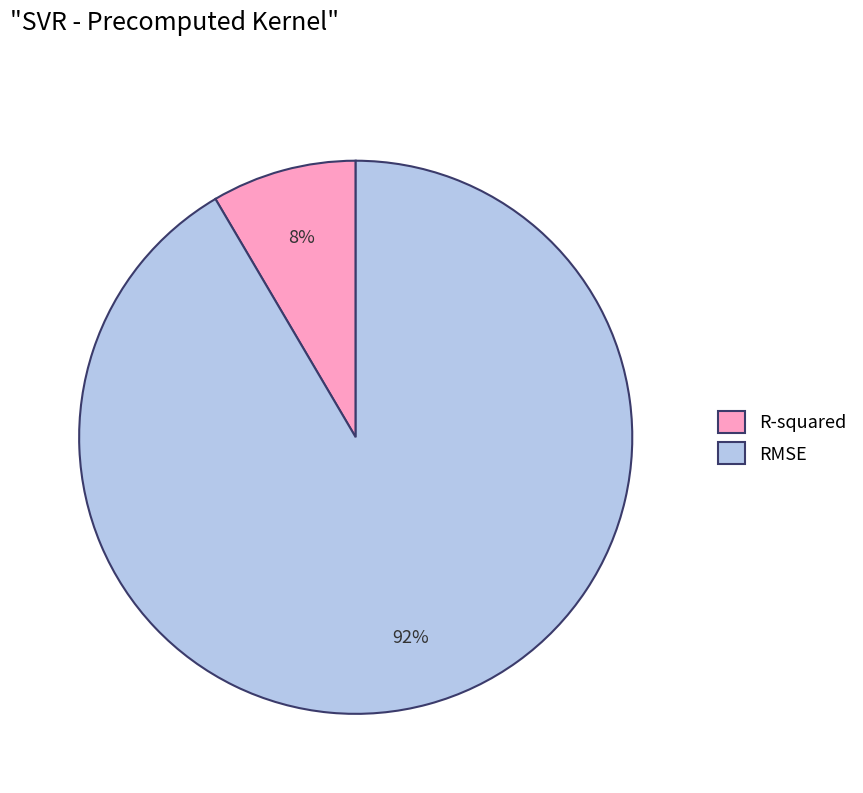

To the nearest percent, what is the combined percentage of RMSE and R-squared?

100%